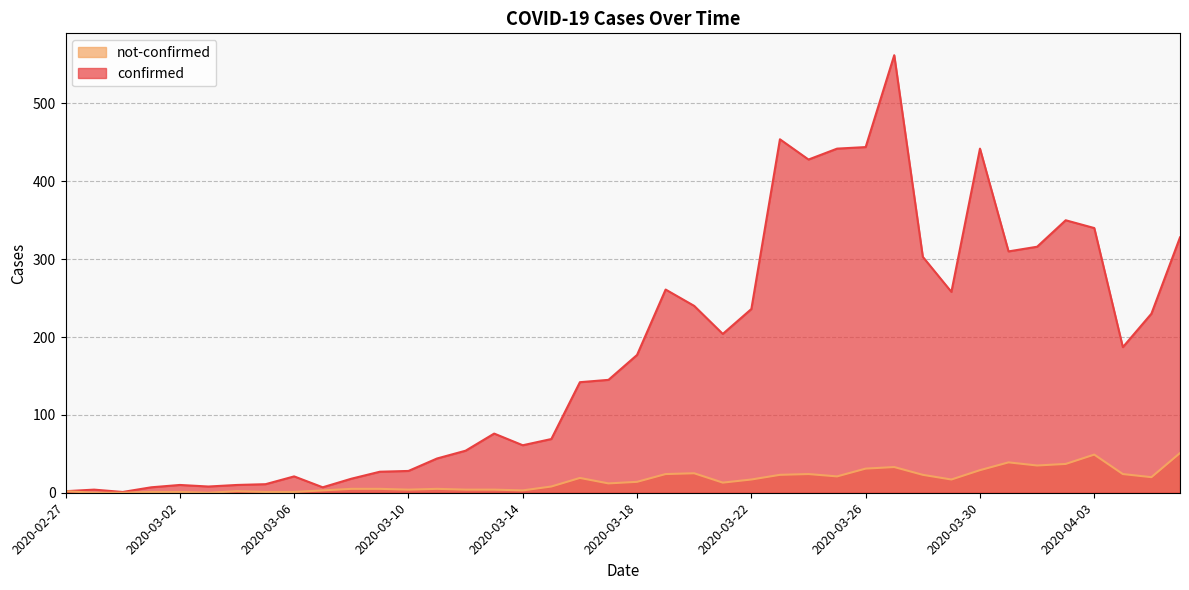

At how many categories does at least one series exceed 378?

6